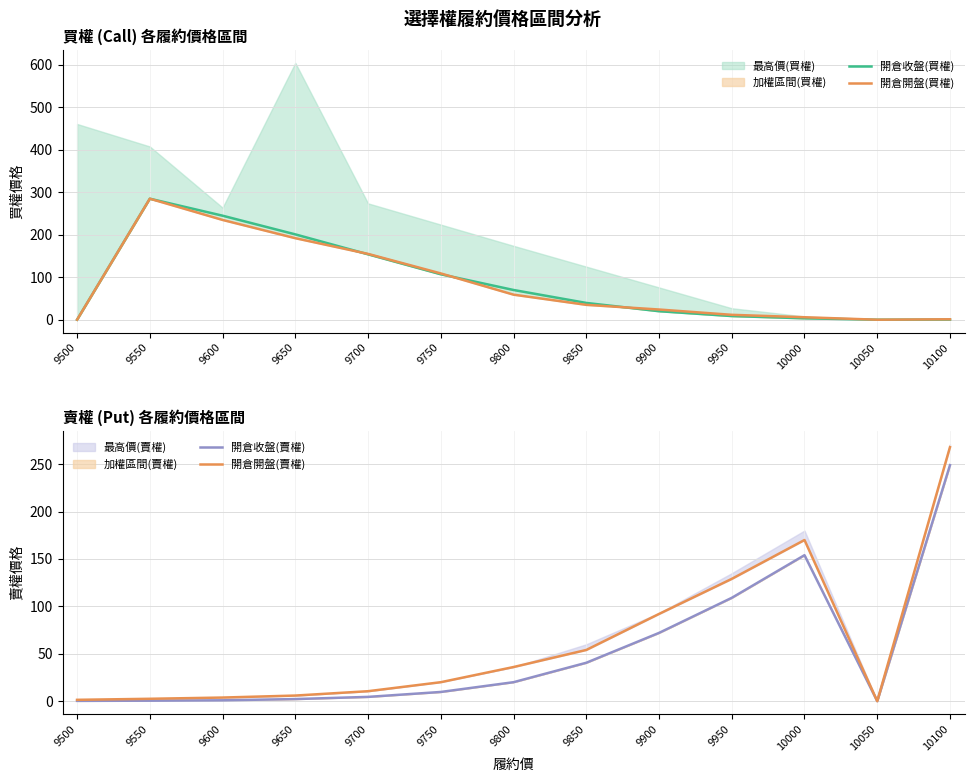

True or false: 開倉收盤(賣權) and 開倉開盤(賣權) cross at least once.

False